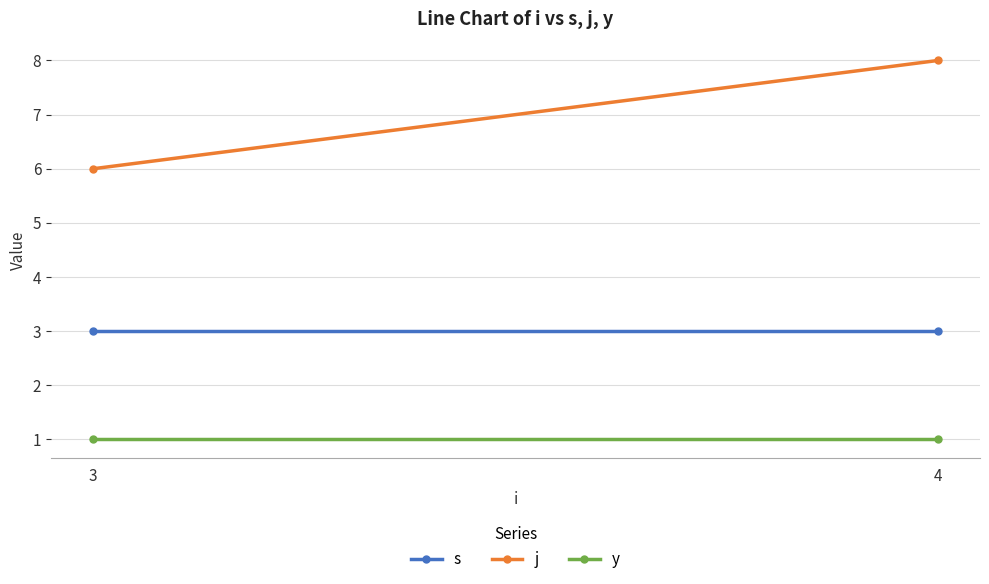

Reading left to right, what are all the values shown in this chart?

s: 3	3
j: 6	8
y: 1	1